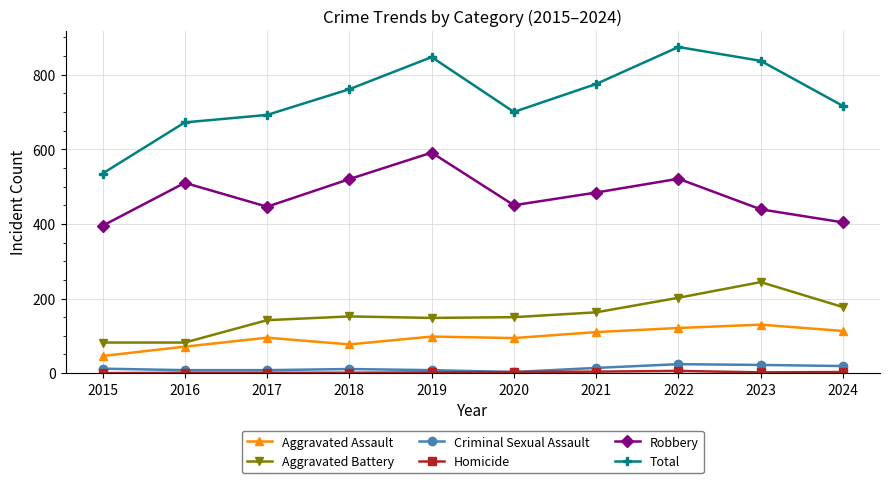

What is the value of the Total point at the 3rd from the left?

692